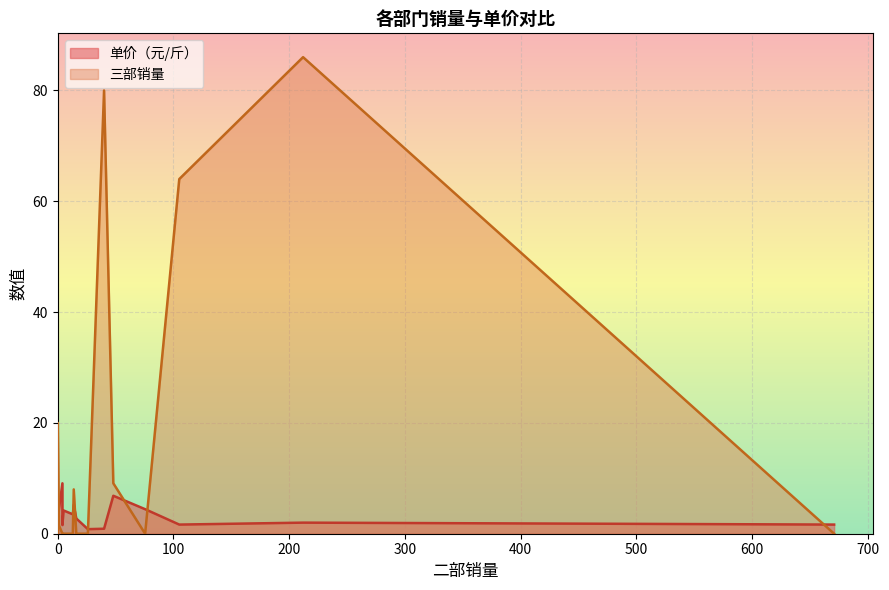

Is the value of 单价（元/斤） at 杏鲍菇根 greater than the value of 三部销量 at 圆生菜?

No